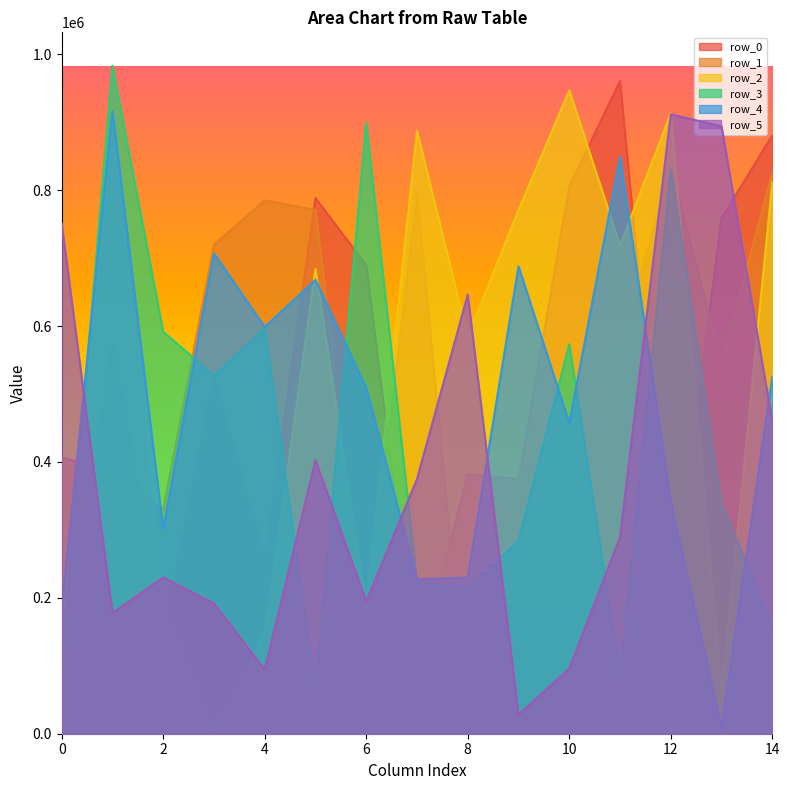

At how many categories does at least one series exceed 371393?

15